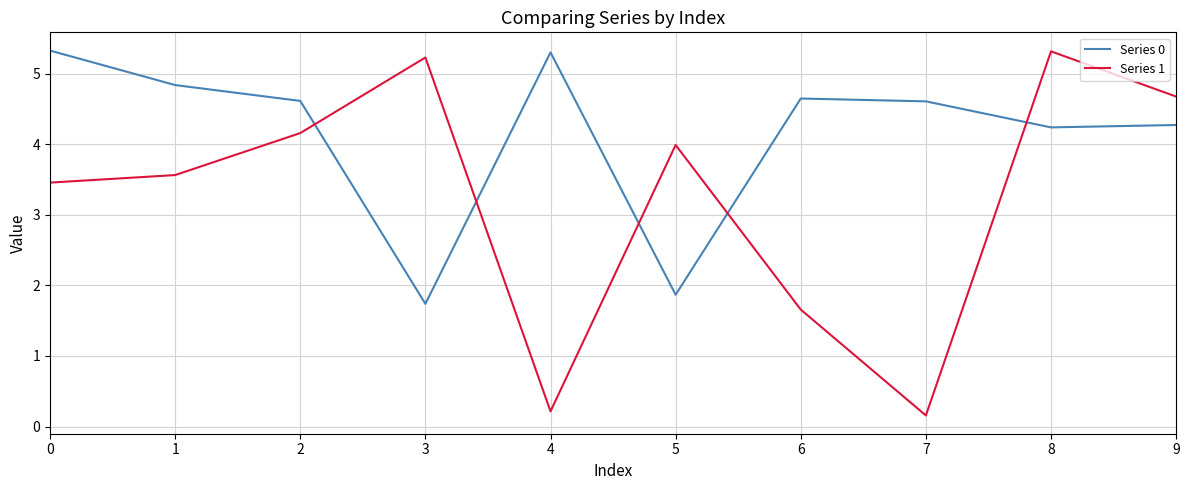

True or false: Series 1 and Series 0 intersect in this chart.

True